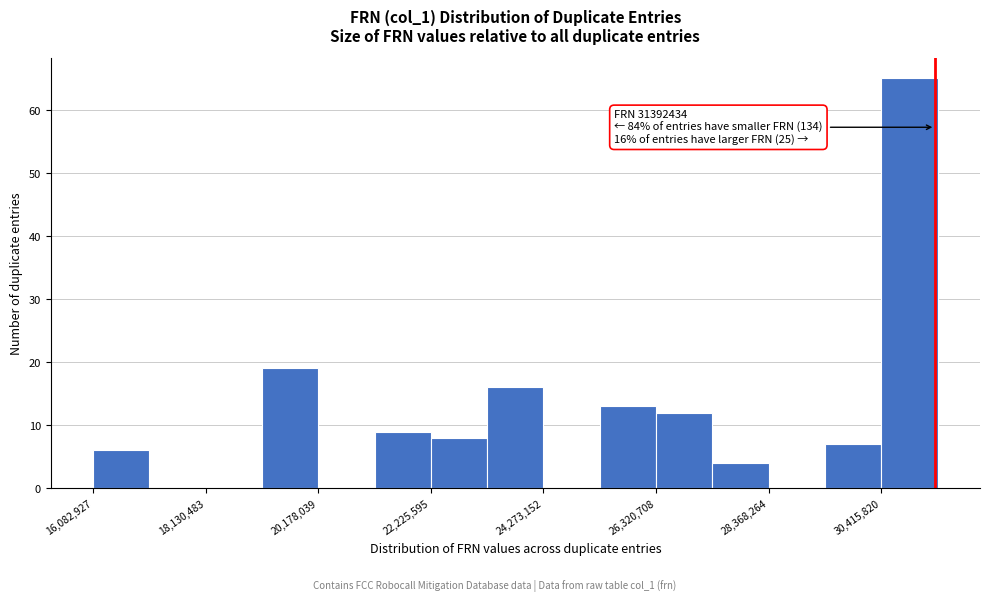

Around what value on the x-axis is the tallest bar? Give the approximate position of its centre, as read against the axis.

31000000